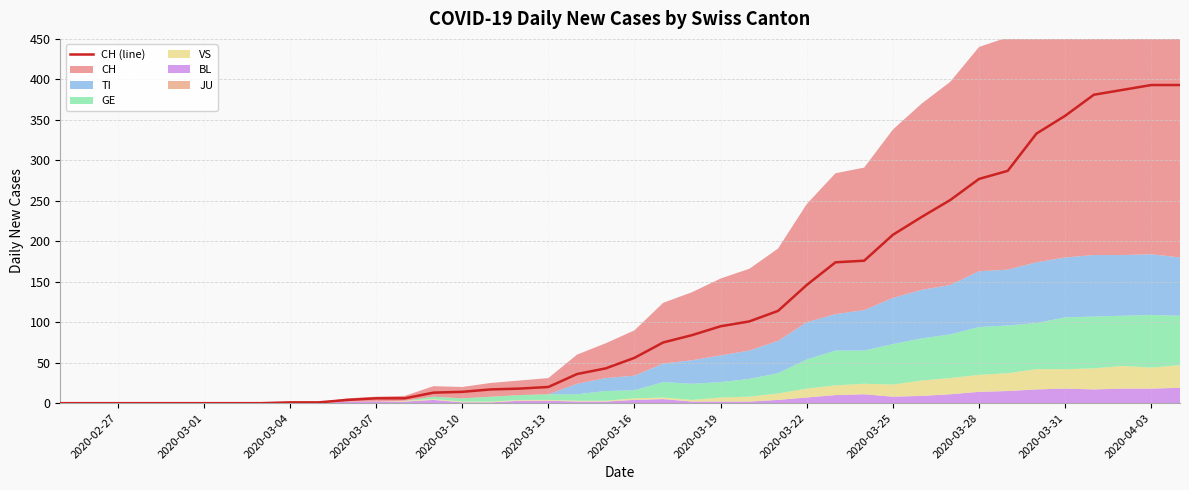

Is it true that CH (line) equals 48 at 2020-03-22?

False